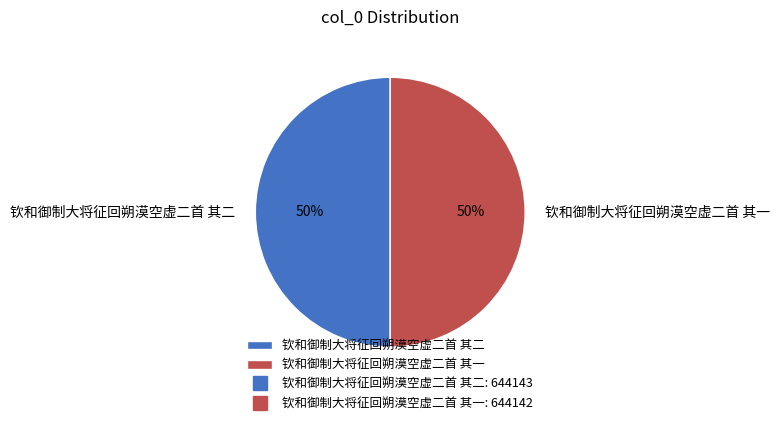

Combined, do 钦和御制大将征回朔漠空虚二首 其一 and 钦和御制大将征回朔漠空虚二首 其二 account for over 50%?

Yes